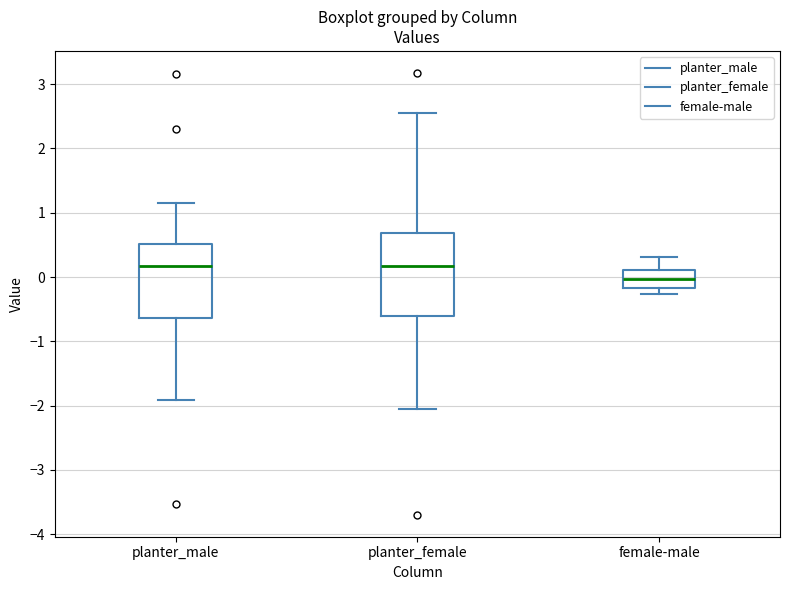

Which box has the lowest median line?

female-male